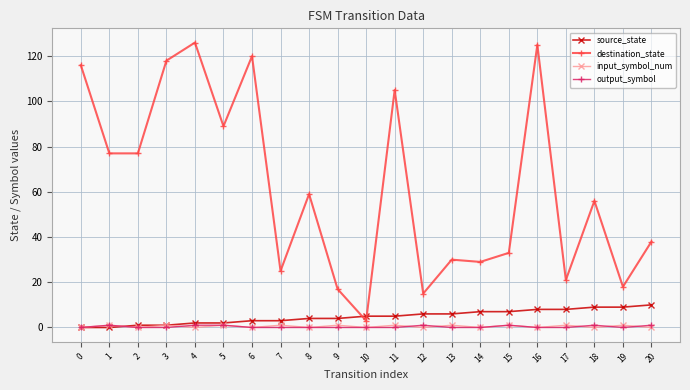

Which series has the widest spread of values?

destination_state